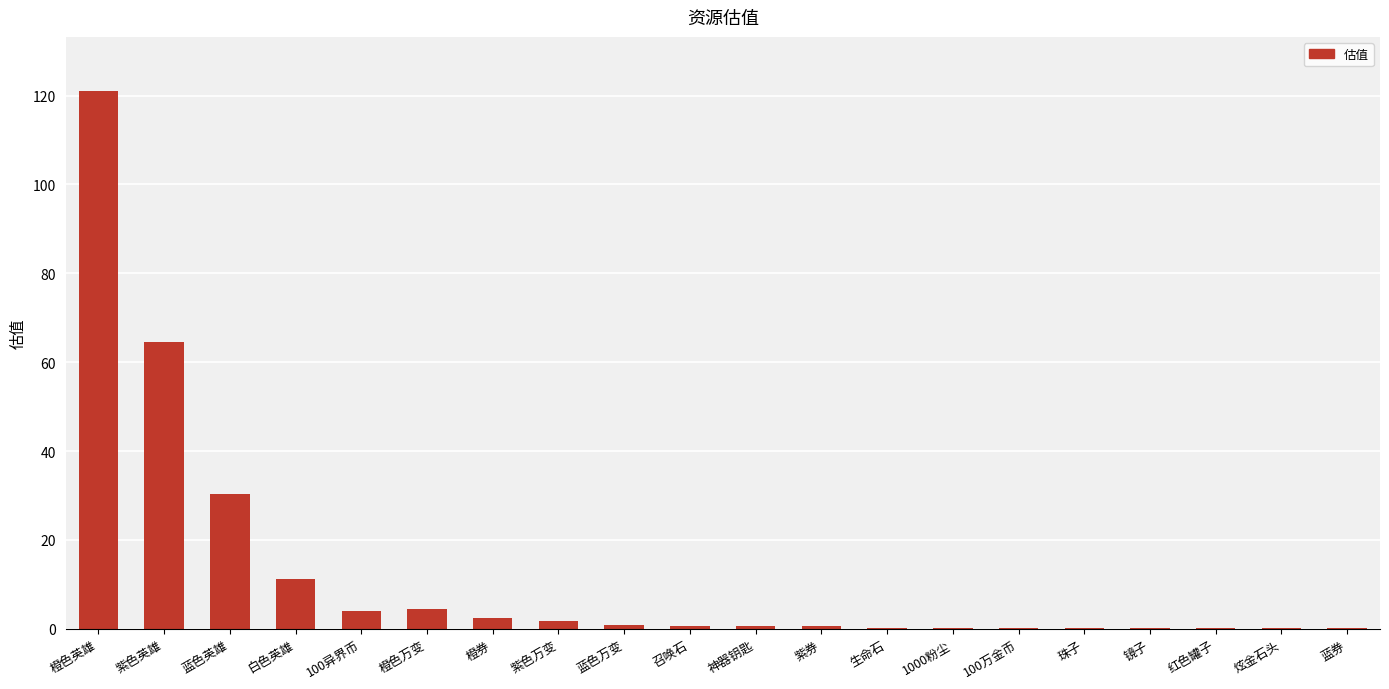

Between 白色英雄 and 召唤石, which is larger?

白色英雄